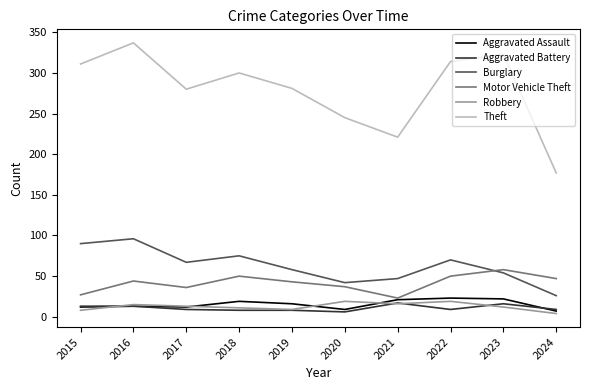

Which series has the largest total across all categories?

Theft